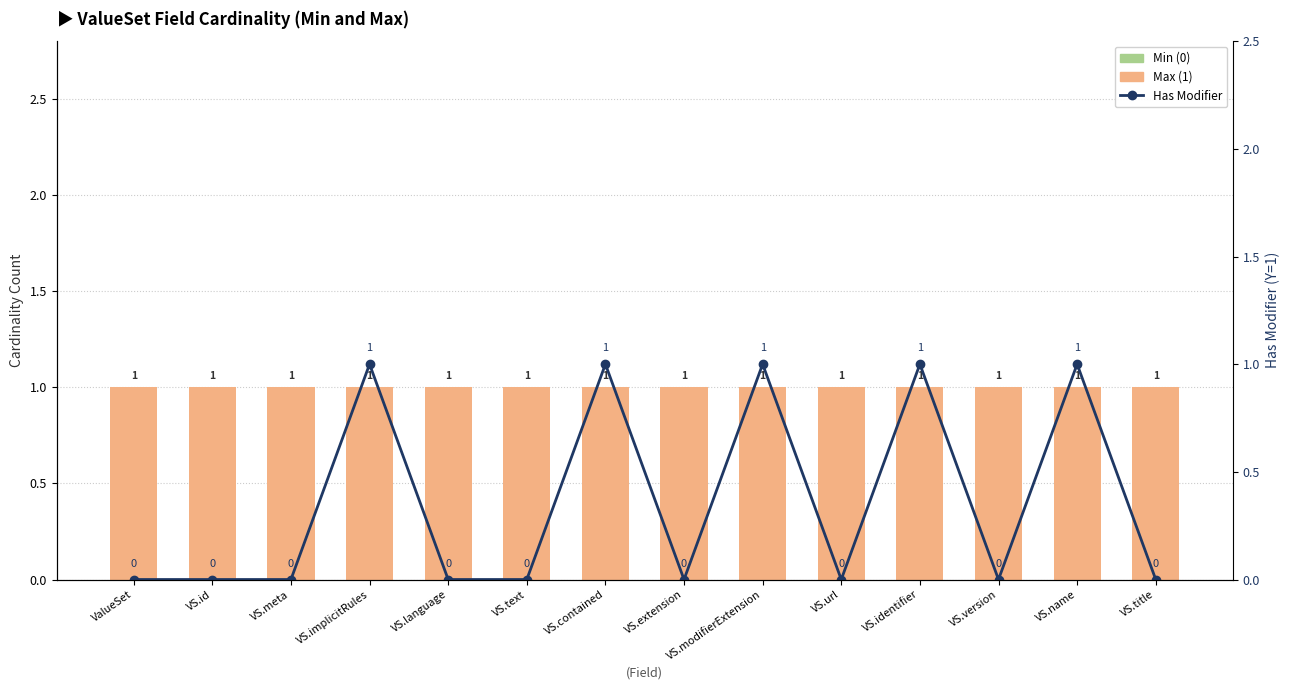

Reading left to right, list all the values displayed in this chart.

Min (0): 0	0	0	0	0	0	0	0	0	0	0	0	0	0
Max (1): 1	1	1	1	1	1	1	1	1	1	1	1	1	1
Has Modifier (Y=1): 0	0	0	1	0	0	1	0	1	0	1	0	1	0